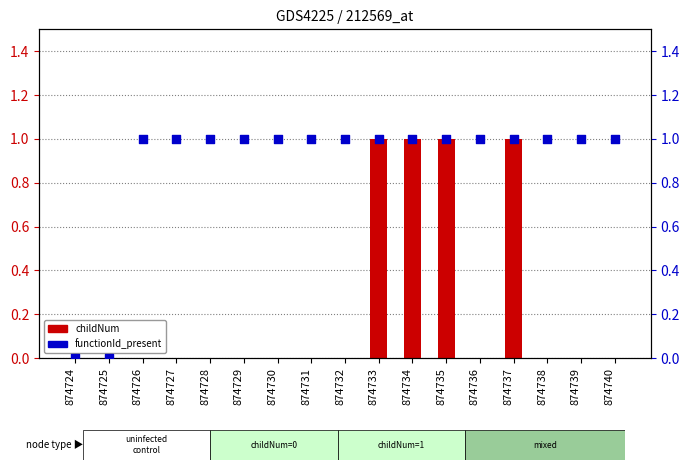

What are all the series names shown in the legend?

childNum, functionId_present